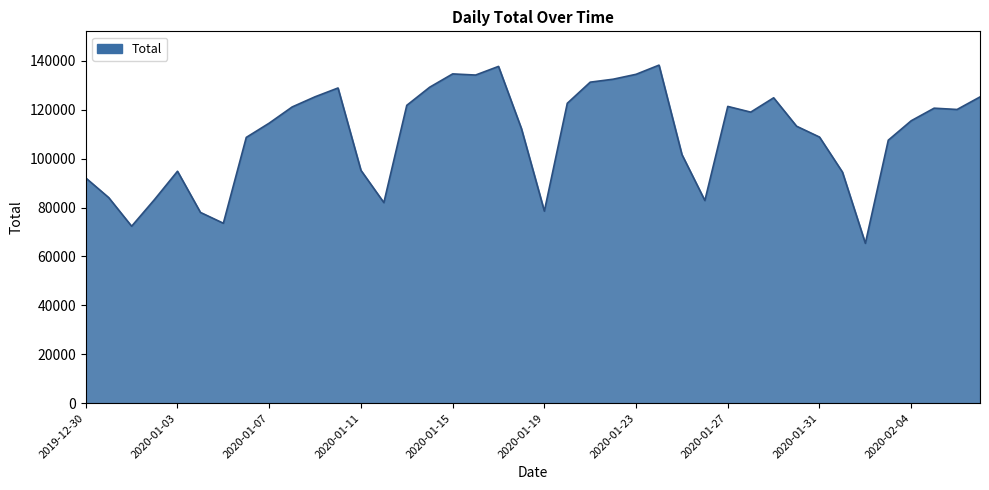

How many lines are shown in the chart?

1